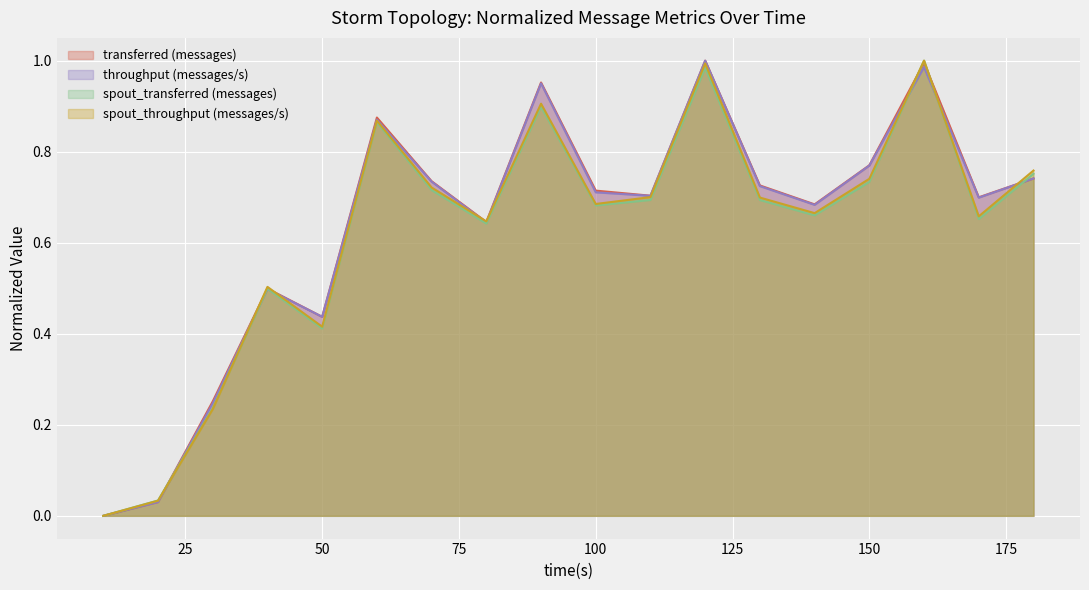

Which series has the largest total across all categories?

transferred (messages)